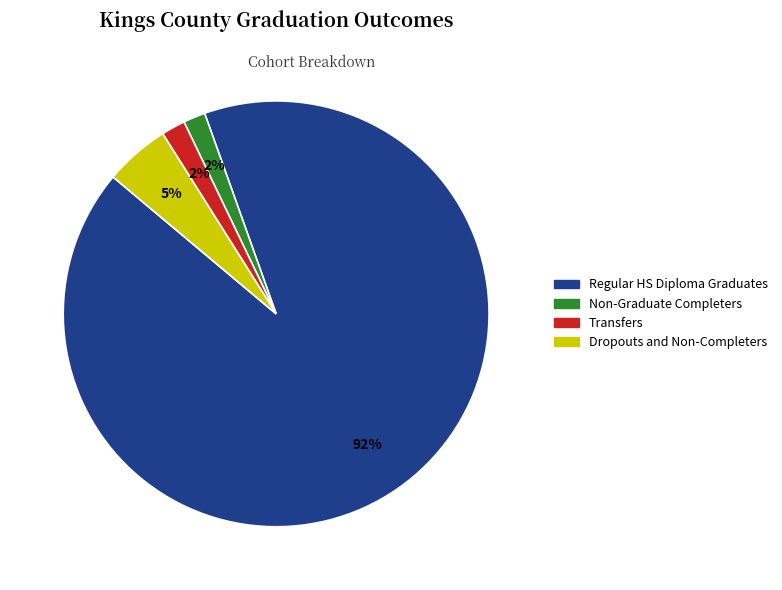

To the nearest percent, what is the average slice percentage?

25%